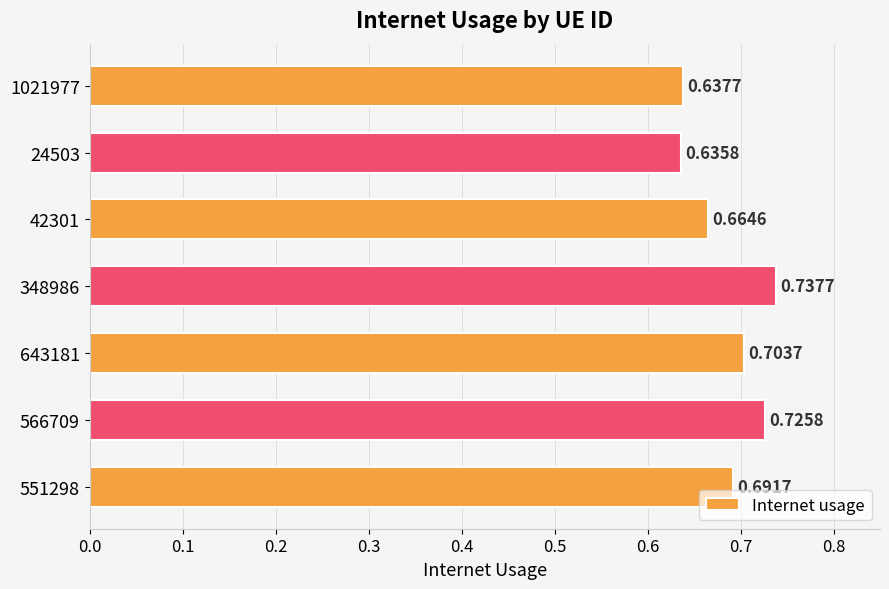

How many bars are there in total?

7